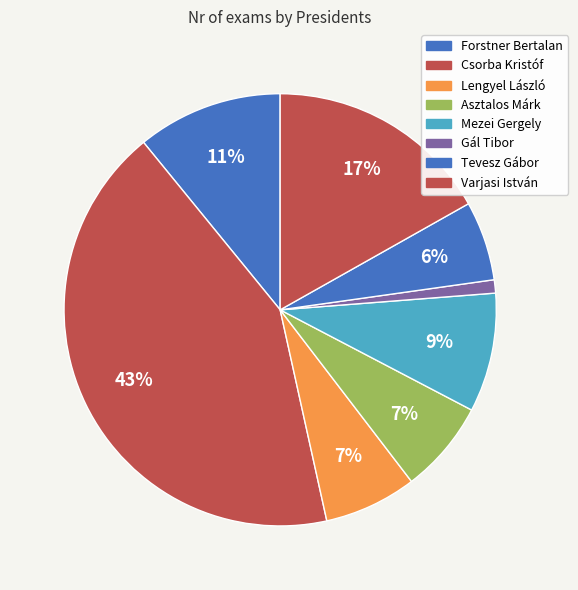

How many segments does this pie chart have?

8